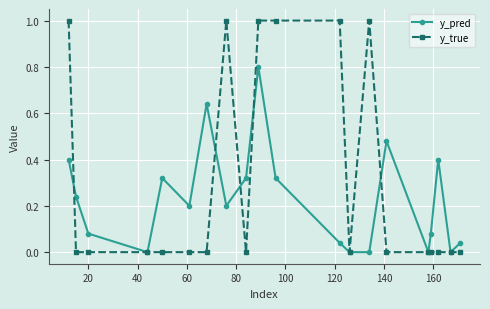

True or false: y_true has more than 0 points higher than both neighbors.

True